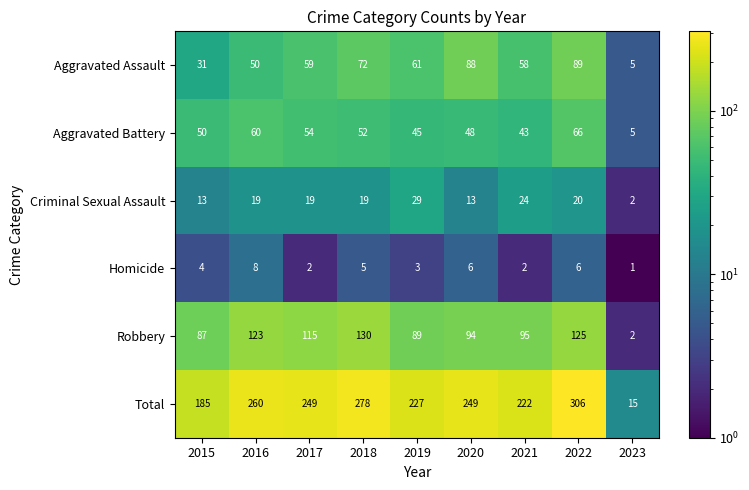

How many values in the Criminal Sexual Assault series are below 19?

3